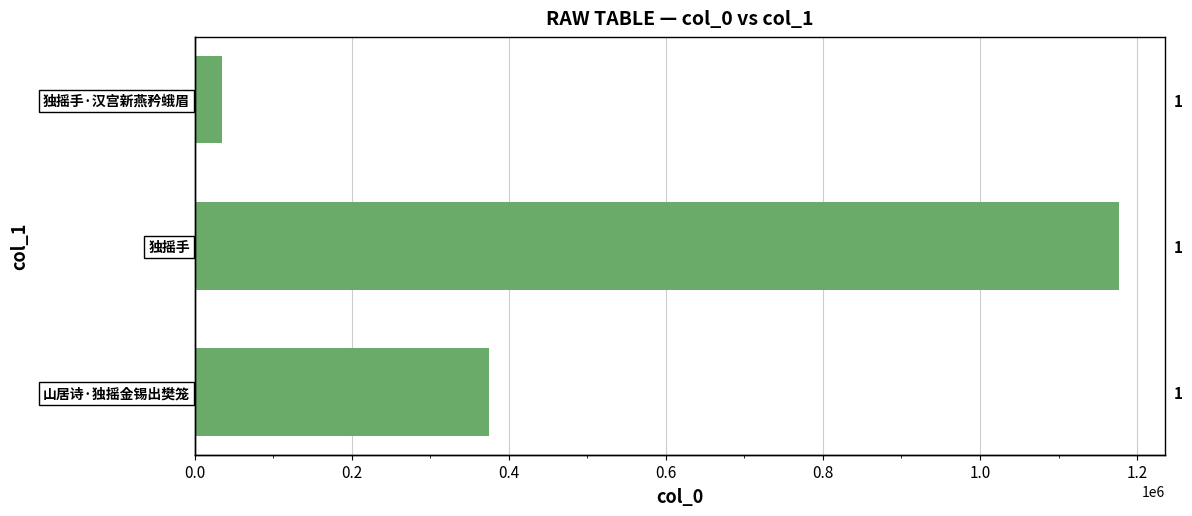

What is the average value?

528617